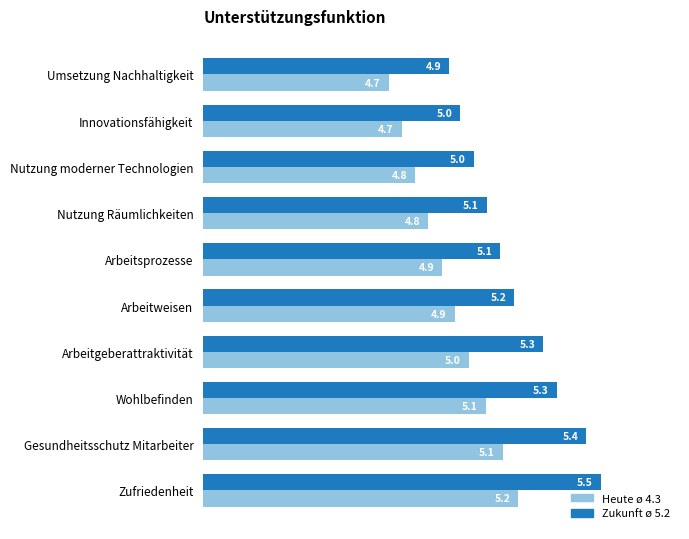

What value does the Zukunft ø 5.2 series have at Zufriedenheit?

5.5